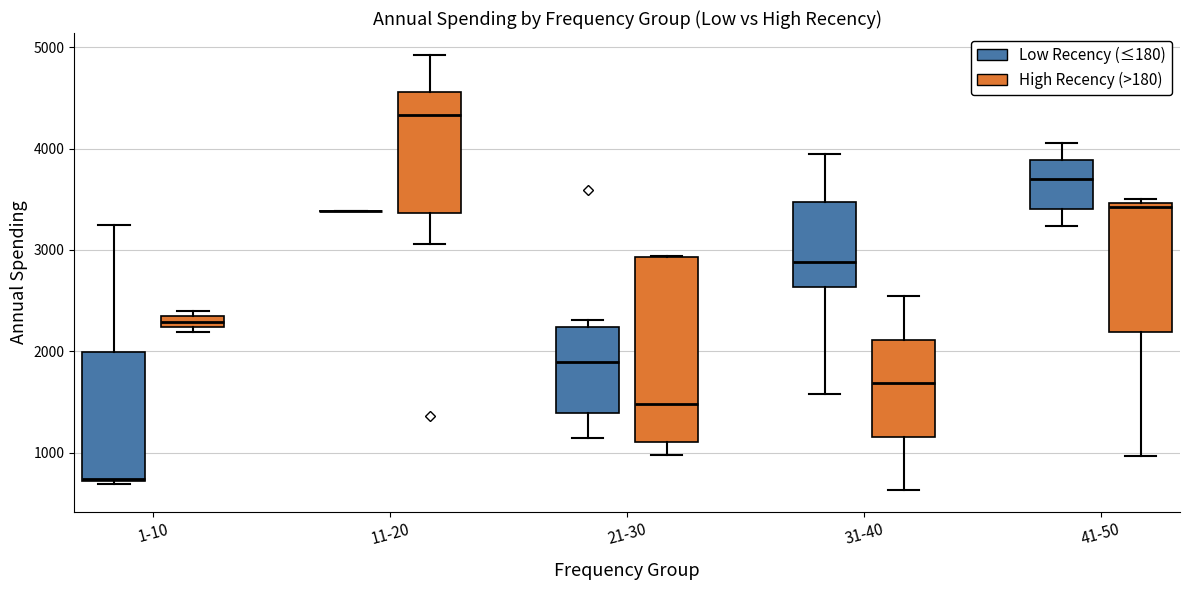

Which box is the tallest, from its lower edge to its upper edge?

21-30 (High Recency (>180))